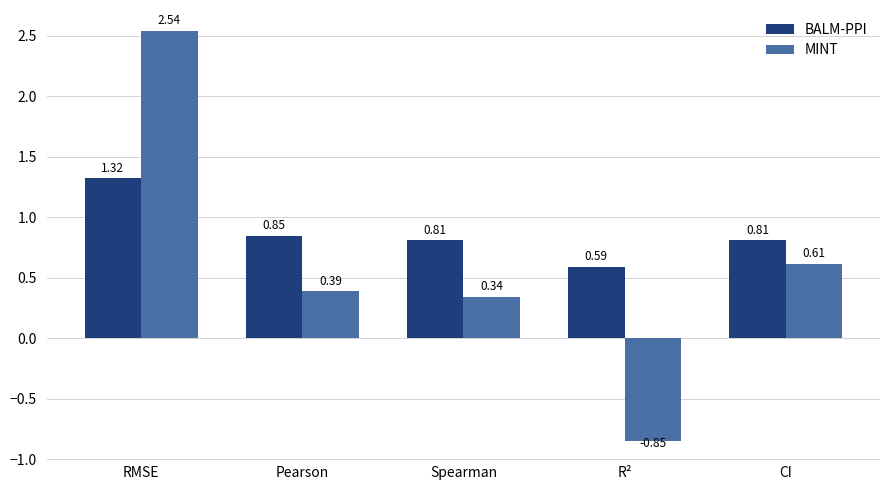

At which category does the chart reach its peak across all series?

RMSE